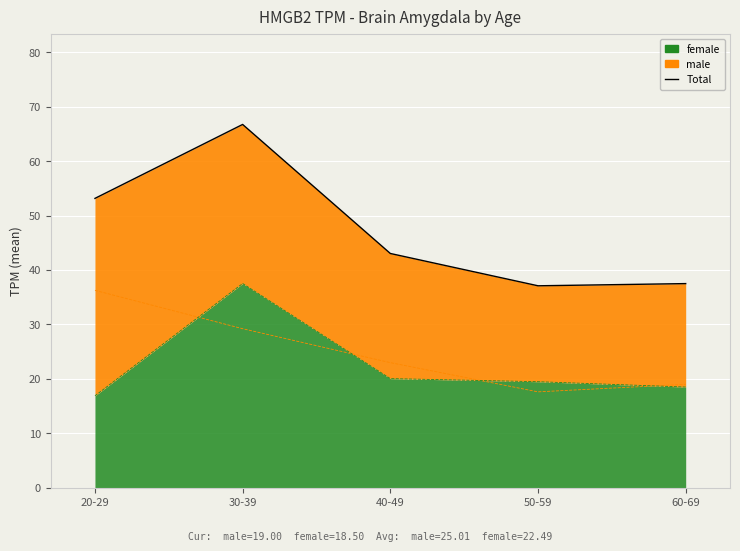

How many points are lower than both their immediate neighbors (excluding endpoints)?

1